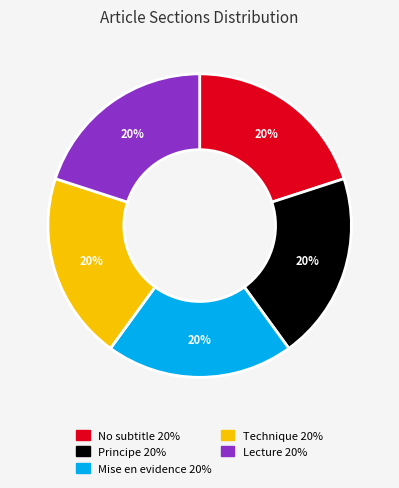

Is there a majority slice in this chart?

No